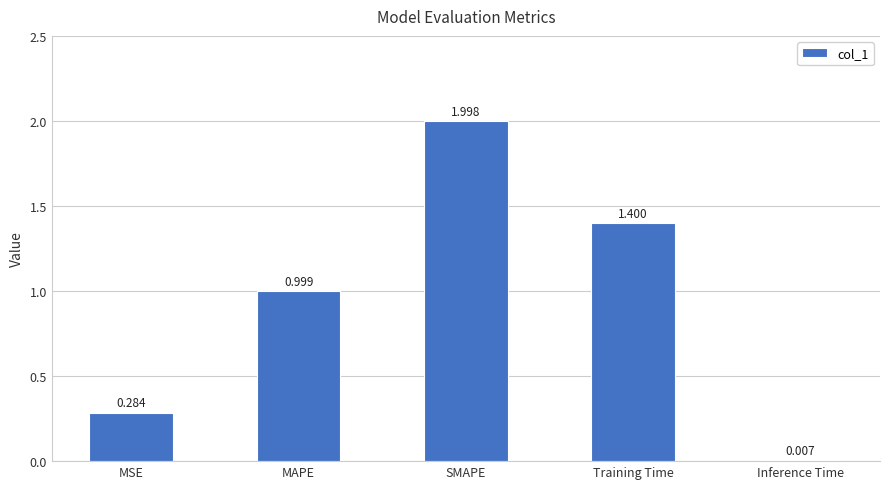

Which category has the highest value across all series?

SMAPE